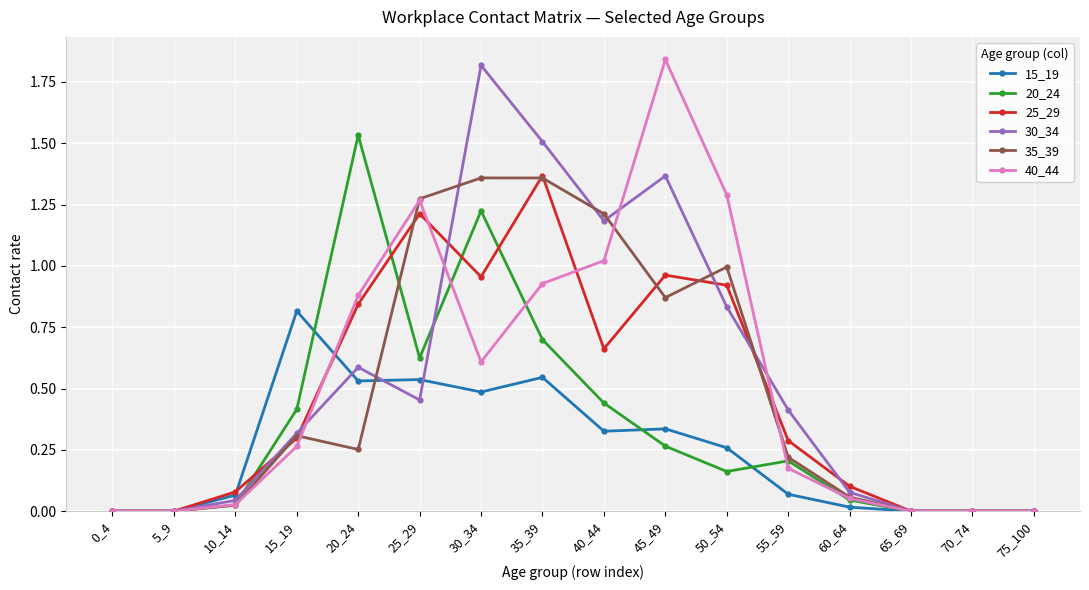

The value of 35_39 at 45_49 is 1.2. True or false?

False